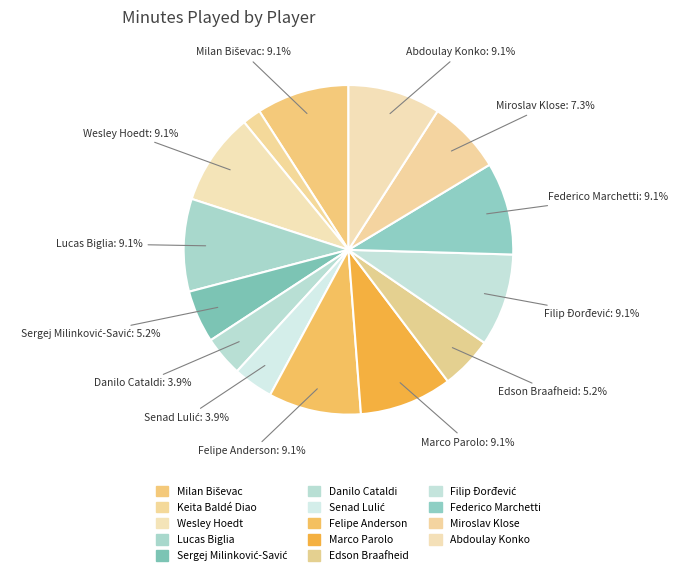

Between Lucas Biglia and Danilo Cataldi, which is larger?

Lucas Biglia